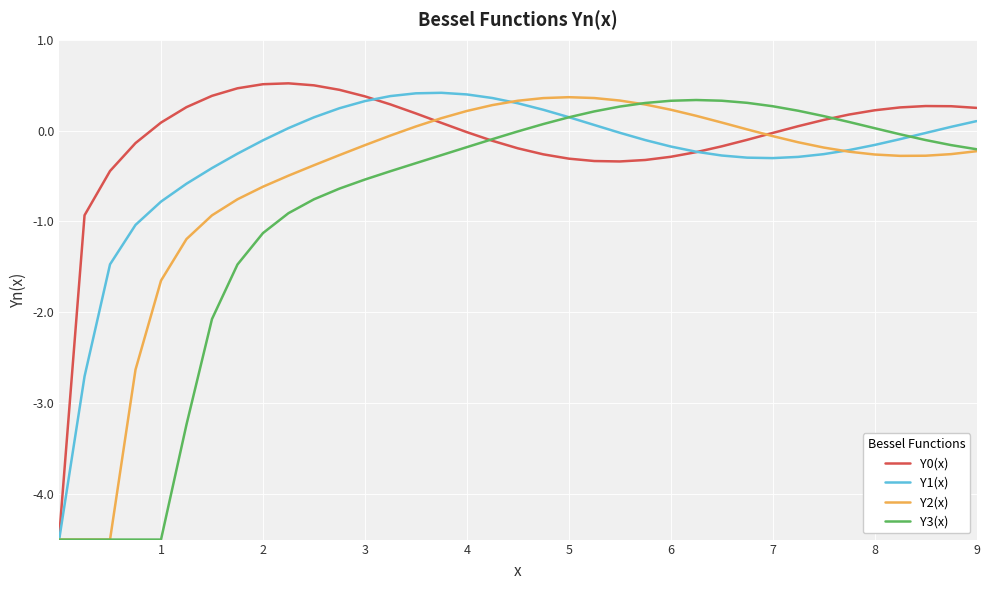

What is the lowest value of the Y1(x) series?

-4.5